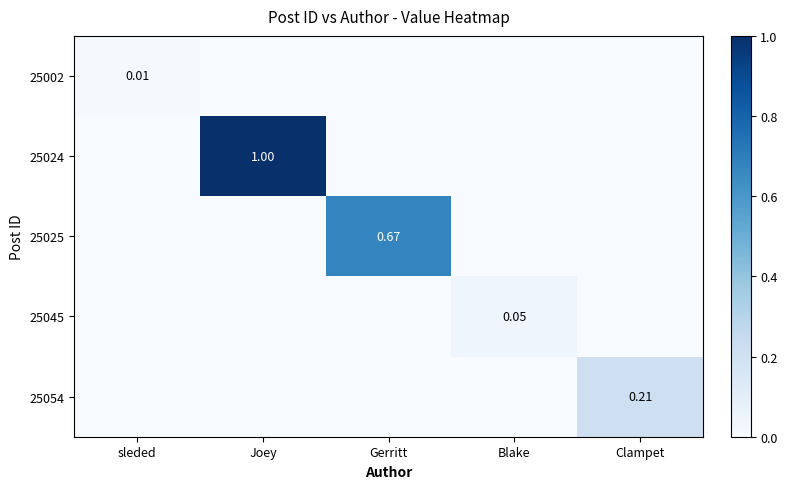

The 25045 series shows 0.0 at Gerritt. True or false?

True